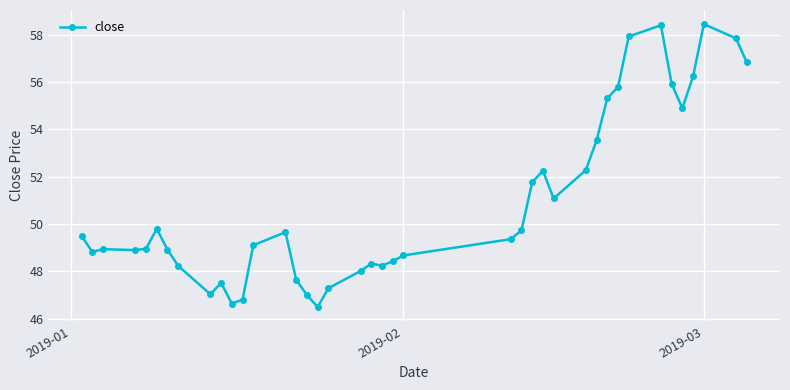

True or false: there are more than 2 points higher than both neighbors.

True